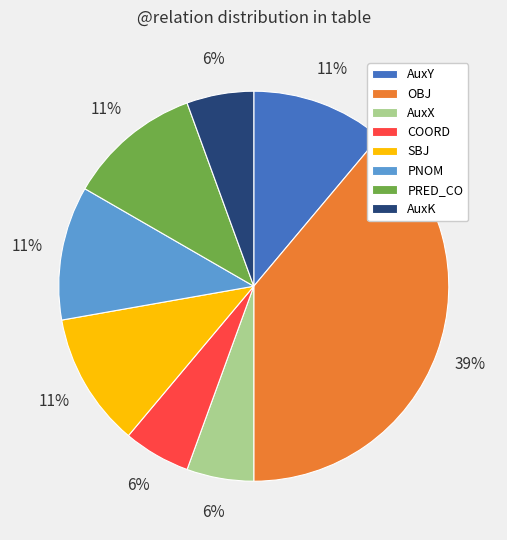

Which has a higher value, PNOM or AuxX?

PNOM